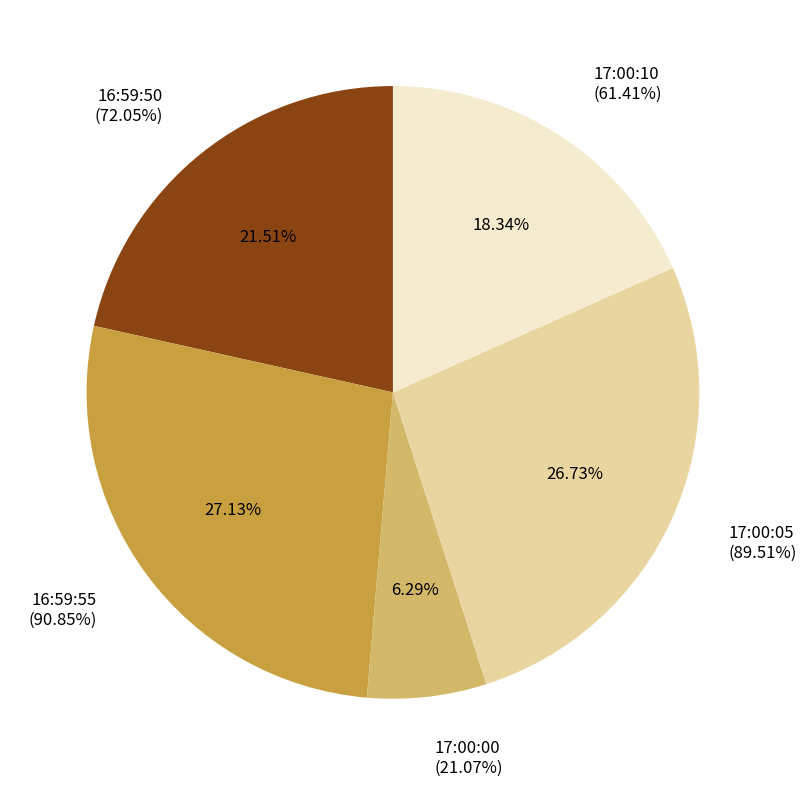

How many slices are in this pie chart?

5